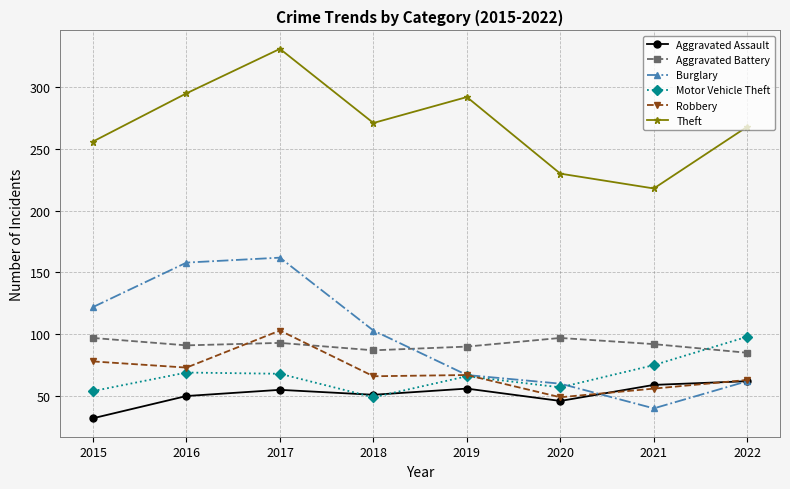

True or false: Aggravated Assault and Aggravated Battery intersect in this chart.

False